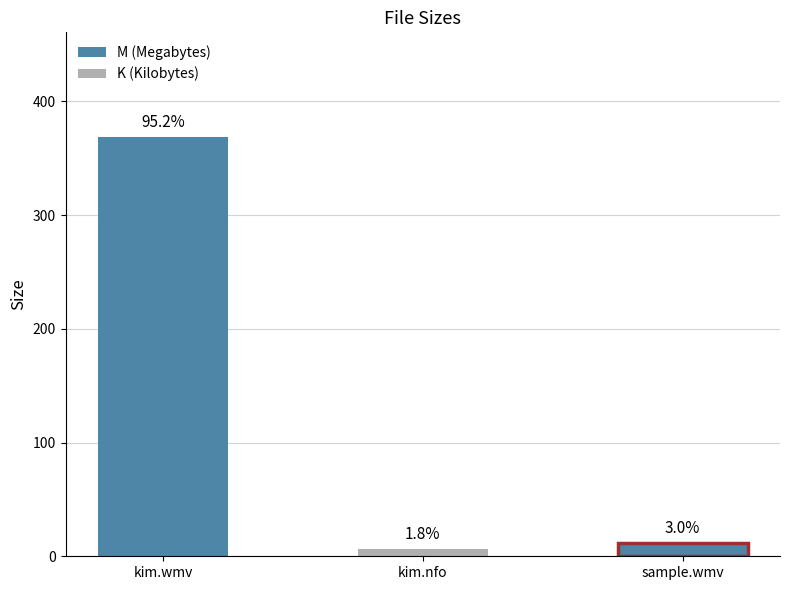

List the labels in order of value, smallest first.

bcc.13.06.03.kim.nfo, Sample/bcc.13.06.03.kim-sample.wmv, bcc.13.06.03.kim.wmv